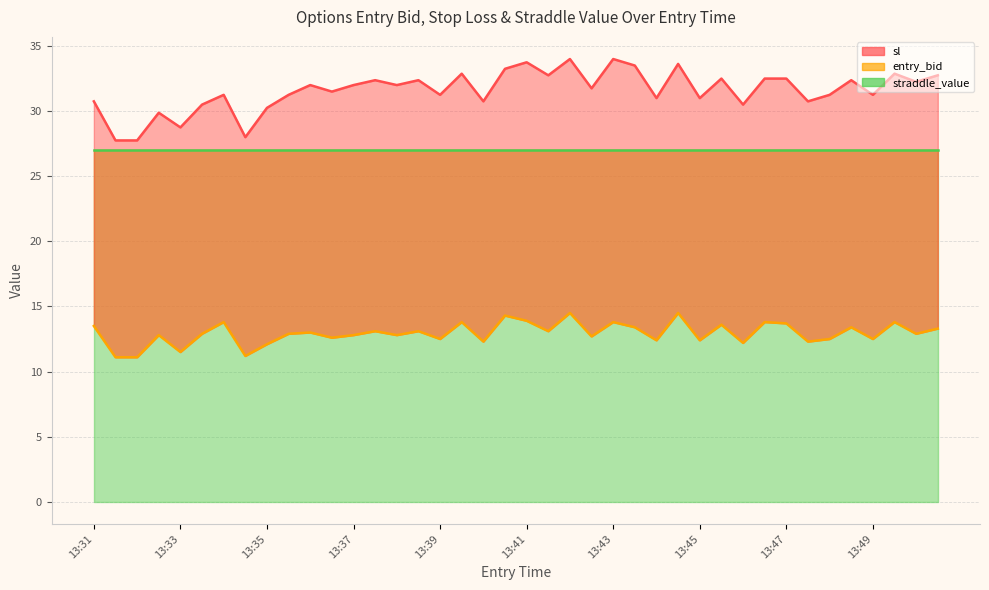

Does the chart have visible grid lines?

Yes